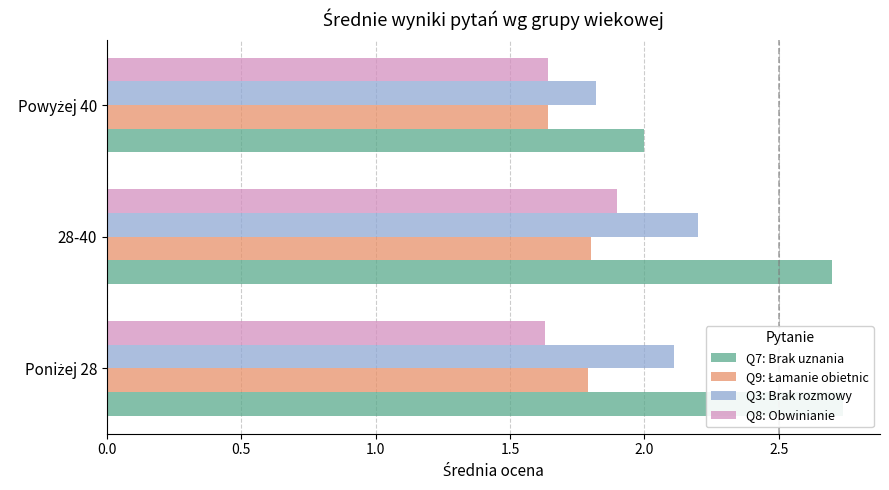

What is the difference between the second highest and minimum values in the Q3: Brak rozmowy series?

0.3